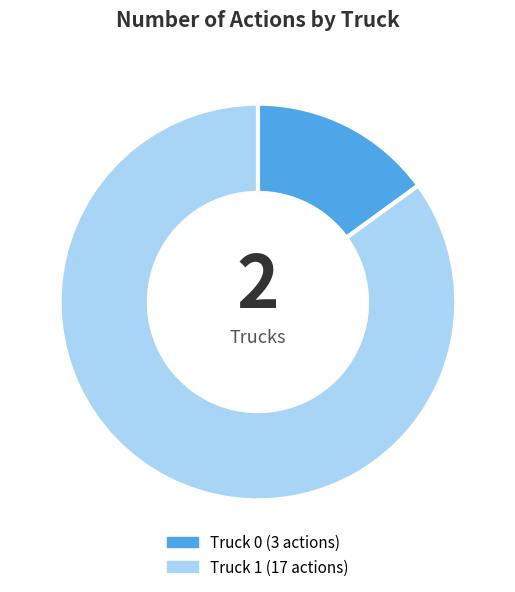

Rank the categories by value from lowest to highest.

Truck 0, Truck 1